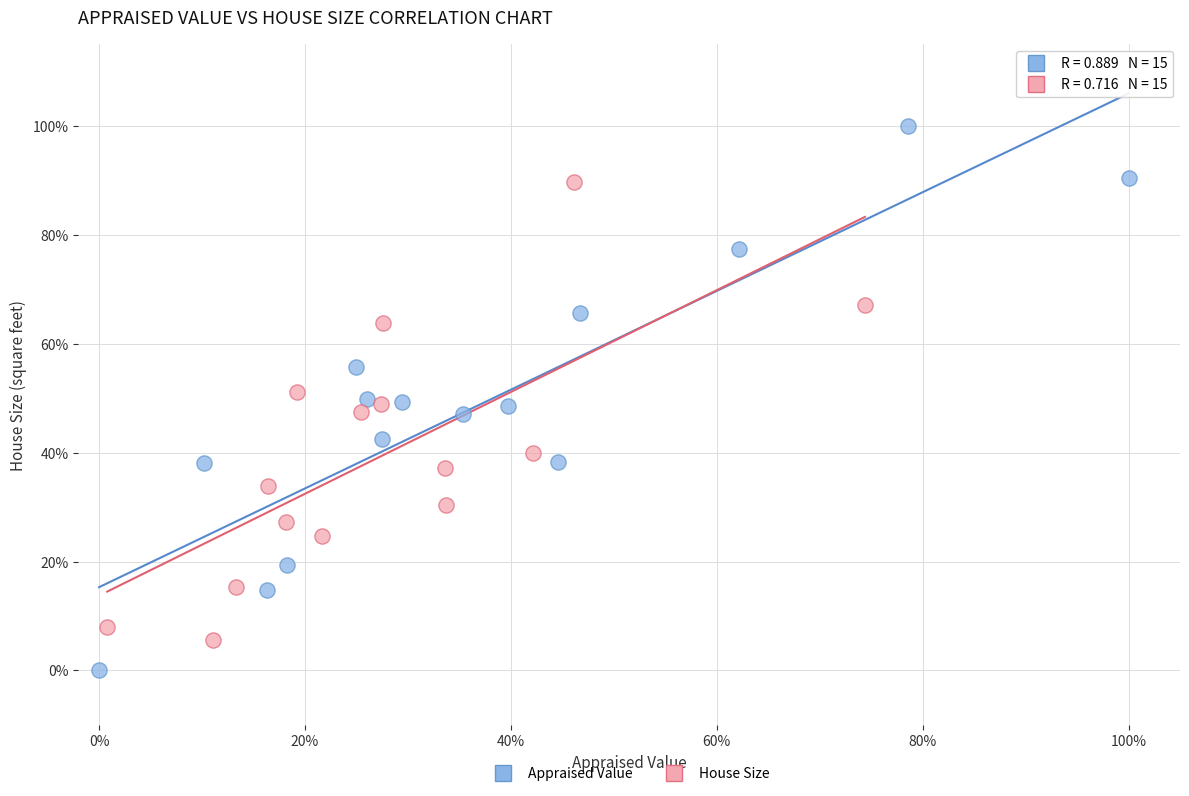

What are all the series names shown in the legend?

Appraised Value, House Size